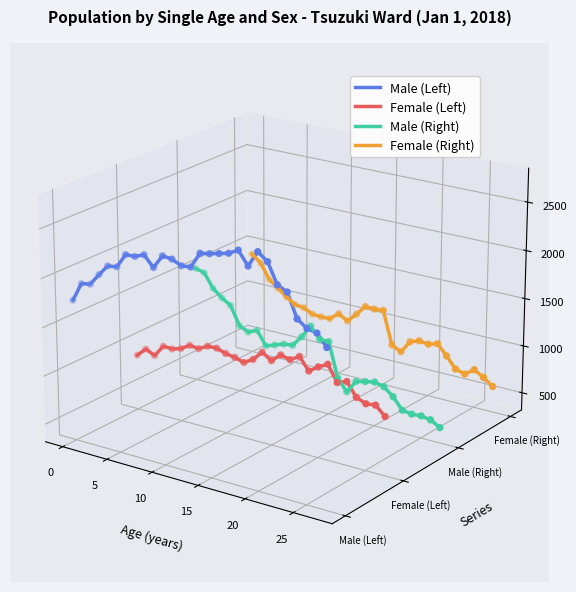

Which series has the widest spread of Y values?

Male (Right)